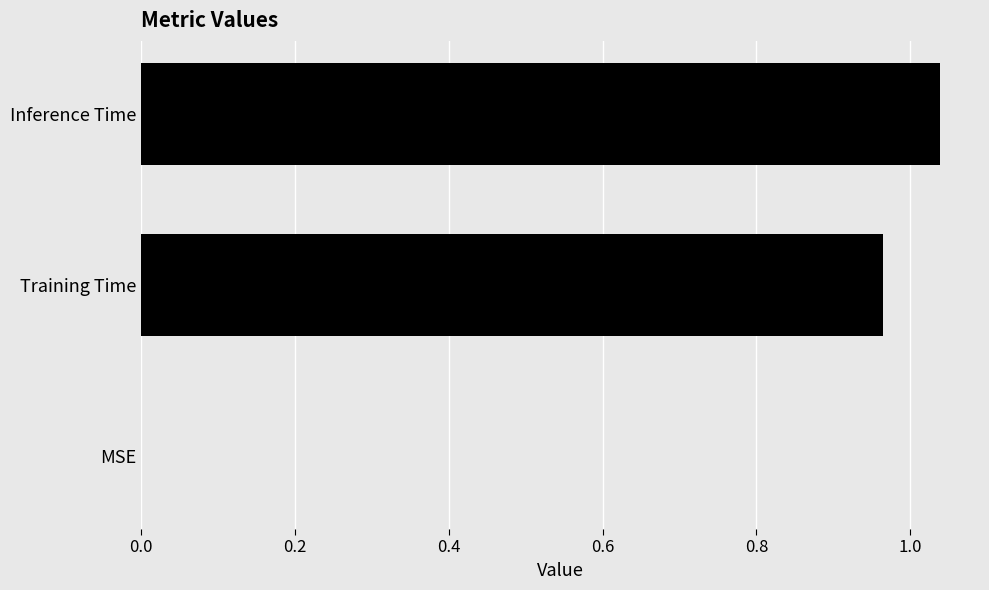

What is the sum of all values?

2.0